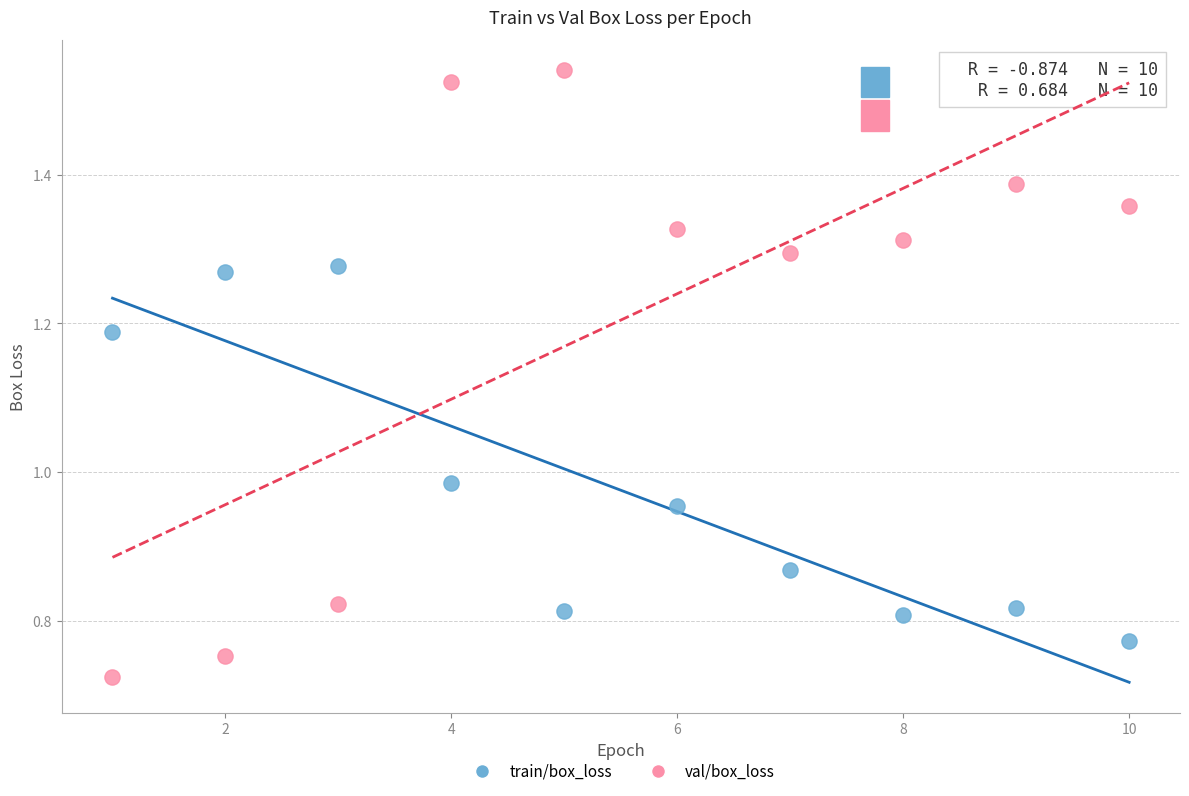

Across all data points, what is the range of X values (max minus min)?

9.0